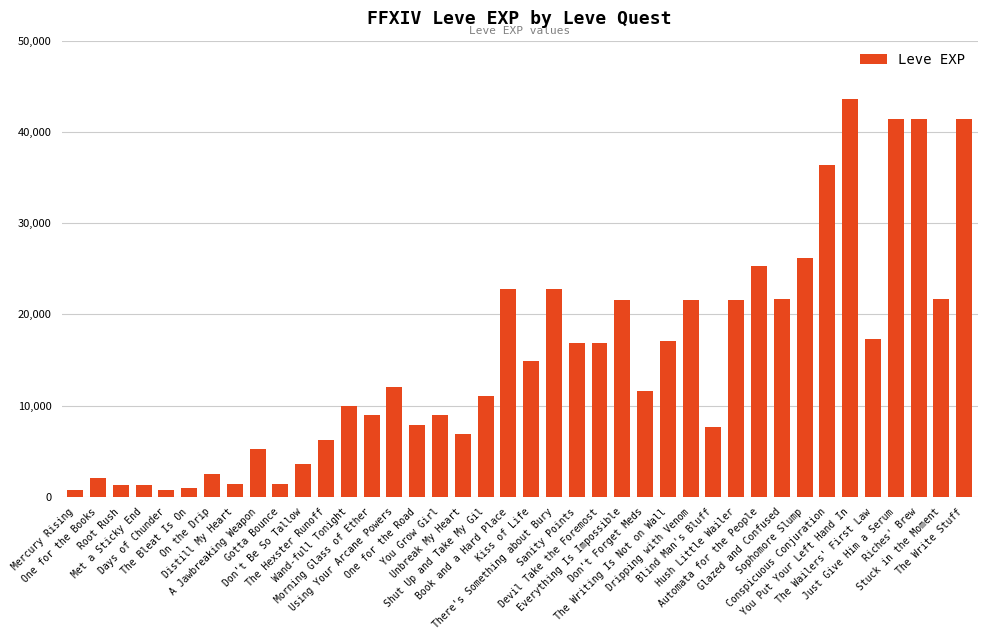

What is the value of the 9th bar from the left?

5220